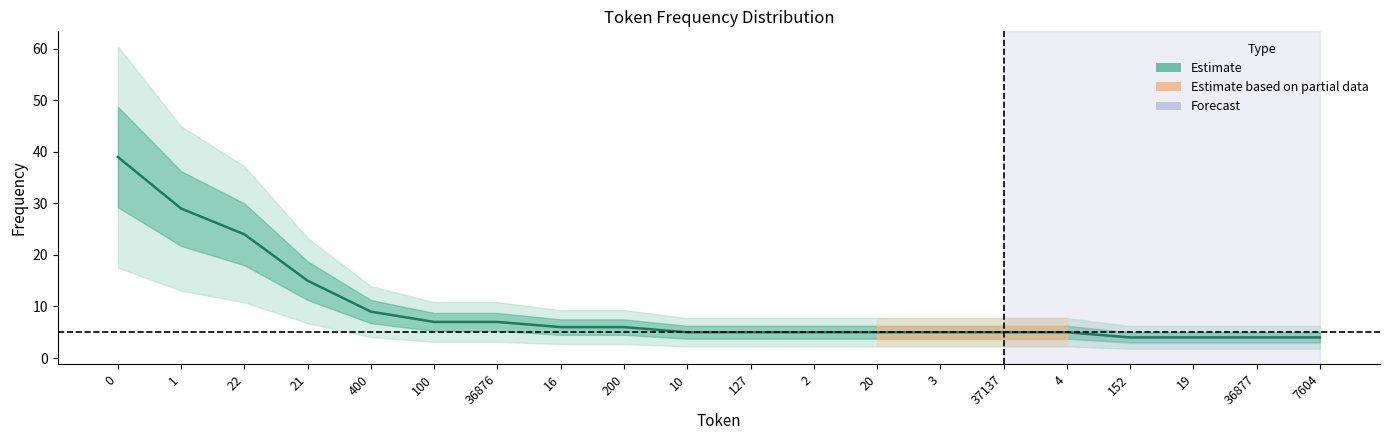

What is the minimum value shown in the chart?

4